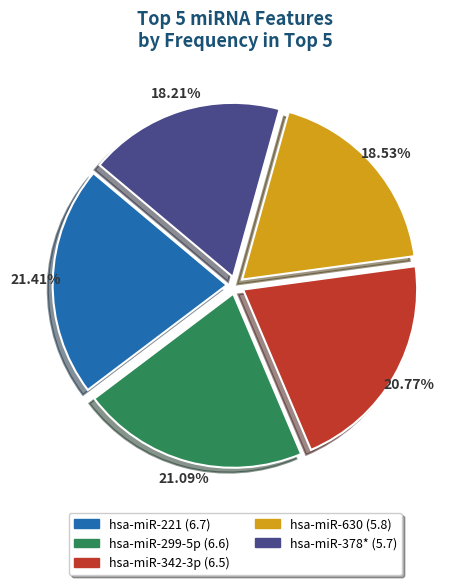

To the nearest percent, what is the difference between the largest and smallest slice percentages?

3%